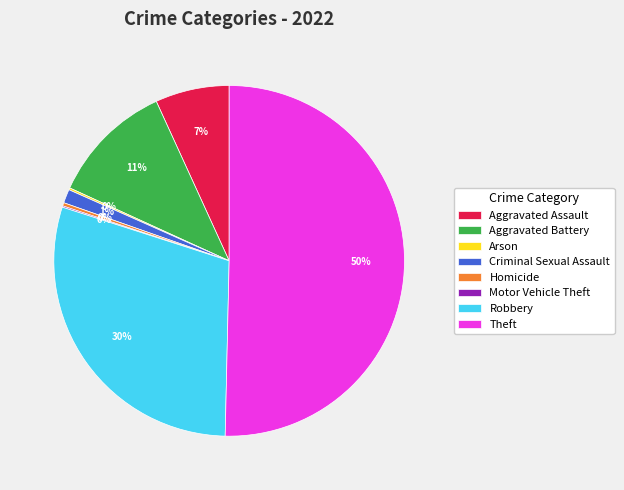

Which category has the biggest portion of the pie?

Theft